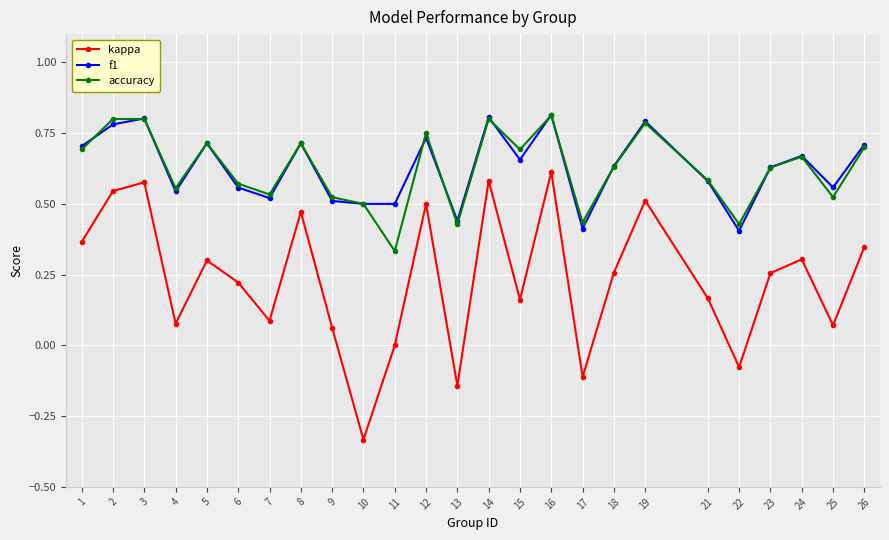

Is the value of kappa at 18 greater than the value of f1 at 10?

No